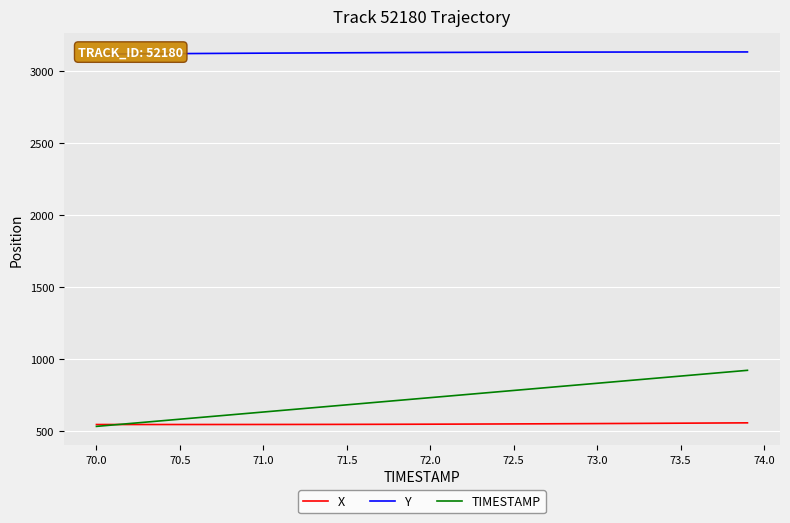

What is the average value of the Y series?

3129.6